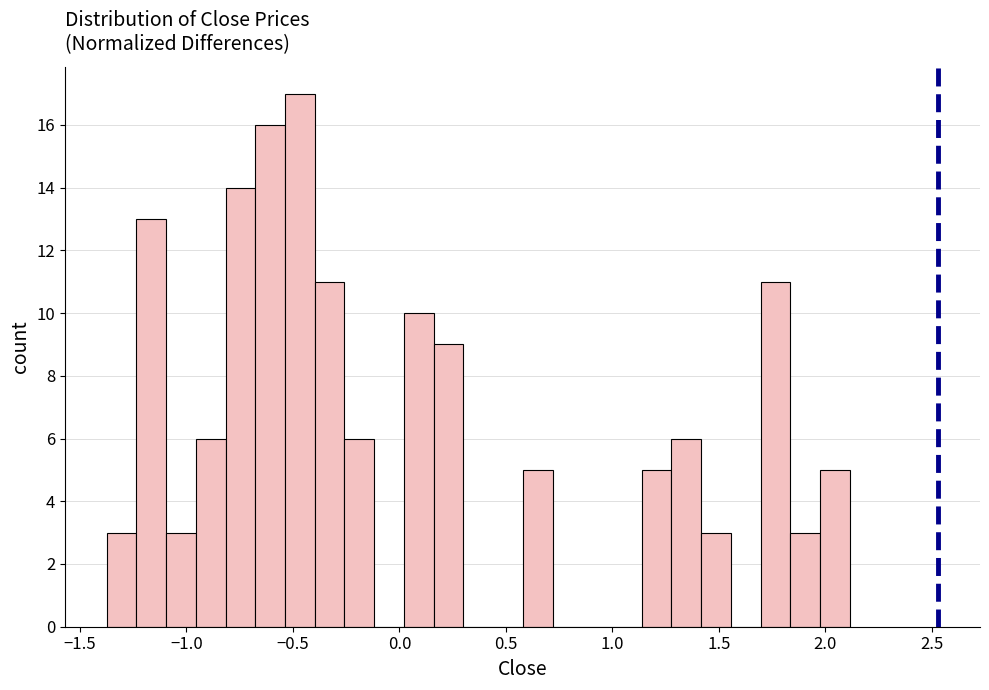

Around what value on the x-axis is the tallest bar? Give the approximate position of its centre, as read against the axis.

-0.45